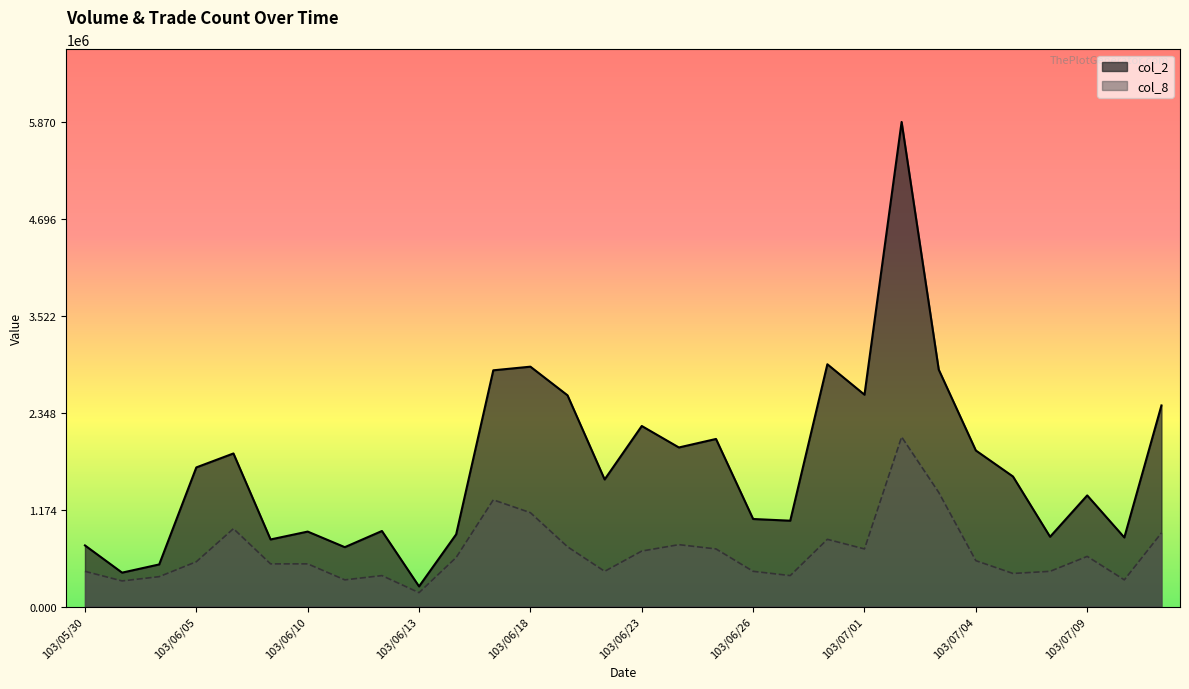

What is the smallest value displayed?

167971.4